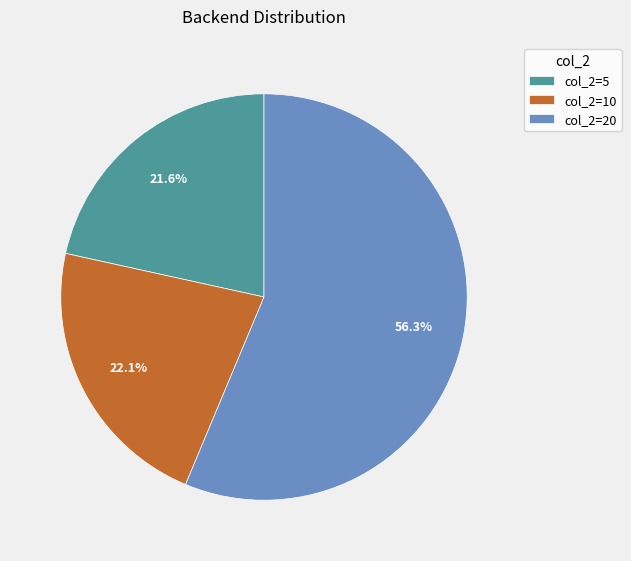

How much of the chart is everything except col_2=10?

77.9%